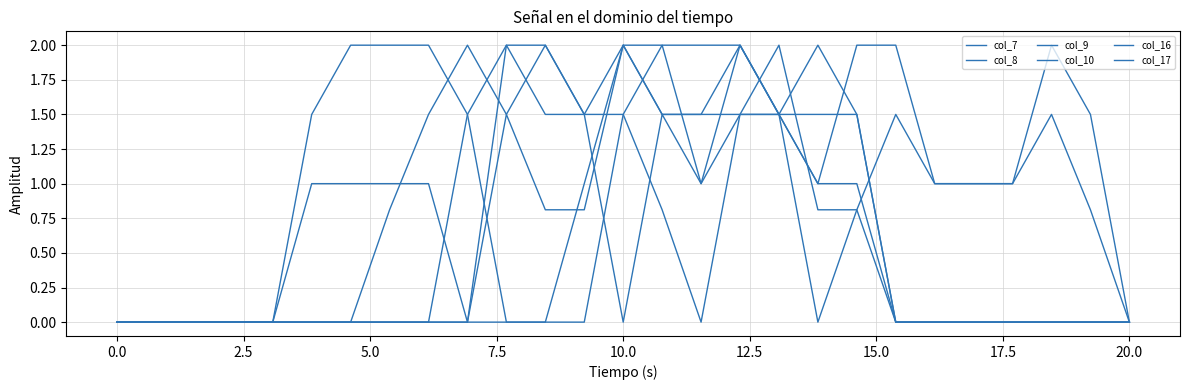

How many interior local peaks does the col_9 series have?

3